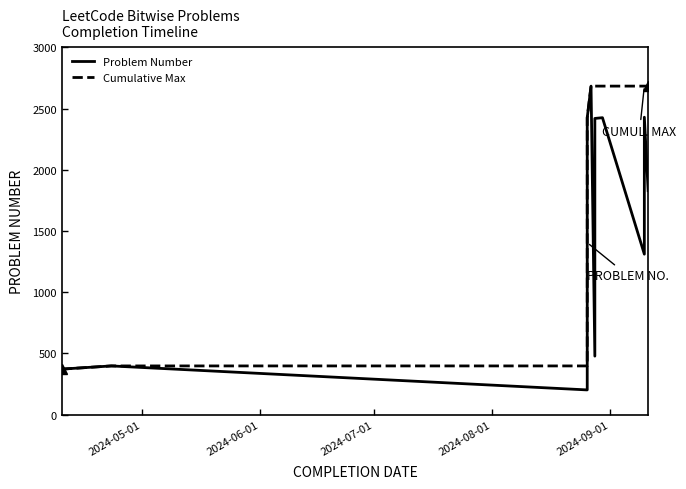

At how many categories does at least one series exceed 914?

10